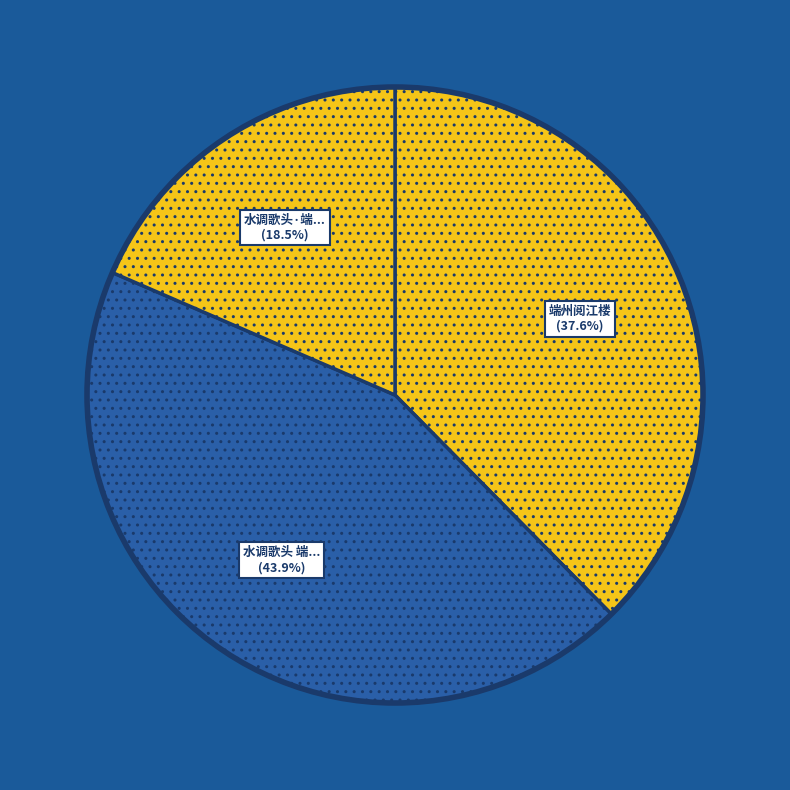

Count the number of slices in the pie.

3